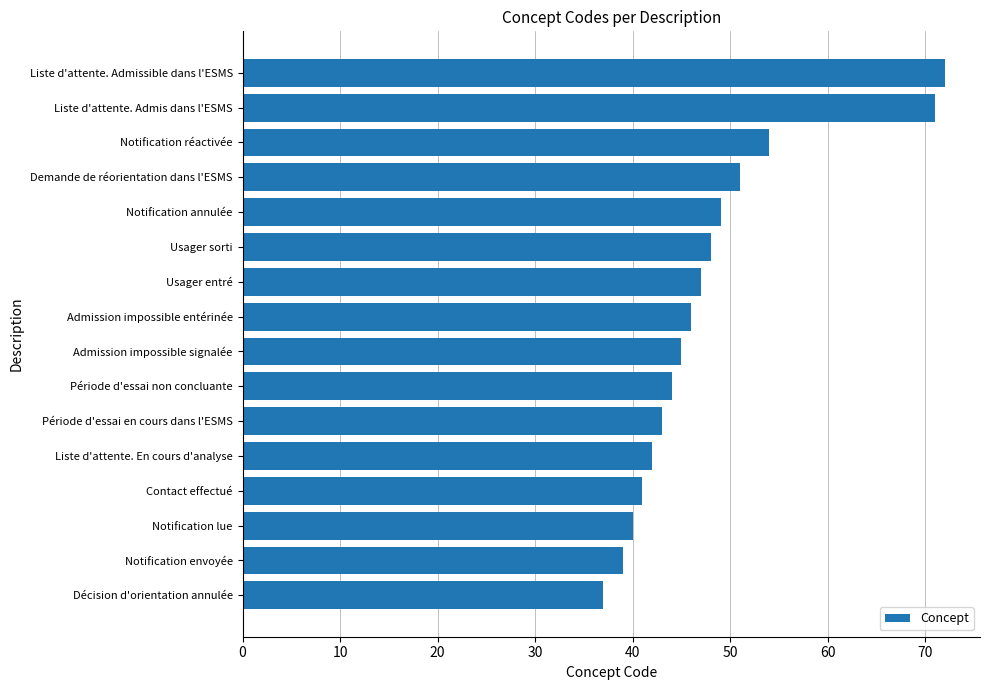

Reading bottom to top, what are all the values shown in this chart?

Décision d'orientation annulée=37	Notification envoyée=39	Notification lue=40	Contact effectué=41	Liste d'attente. En cours d'analyse=42	Période d'essai en cours dans l'ESMS=43	Période d'essai non concluante=44	Admission impossible signalée=45	Admission impossible entérinée=46	Usager entré=47	Usager sorti=48	Notification annulée=49	Demande de réorientation dans l'ESMS=51	Notification réactivée=54	Liste d'attente. Admis dans l'ESMS=71	Liste d'attente. Admissible dans l'ESMS=72